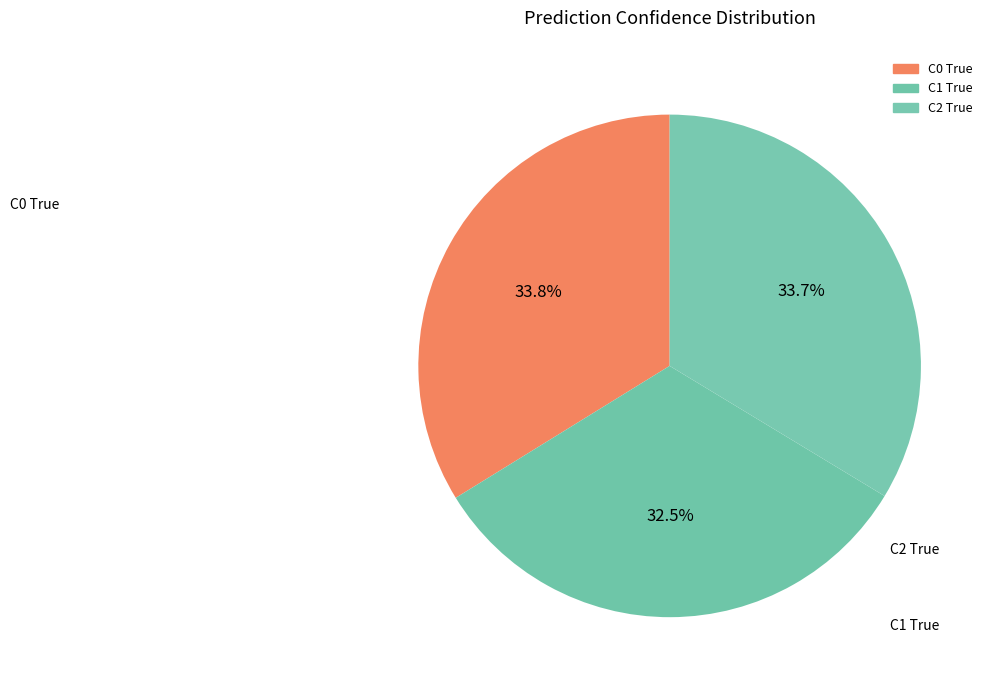

How many slices are in this pie chart?

3